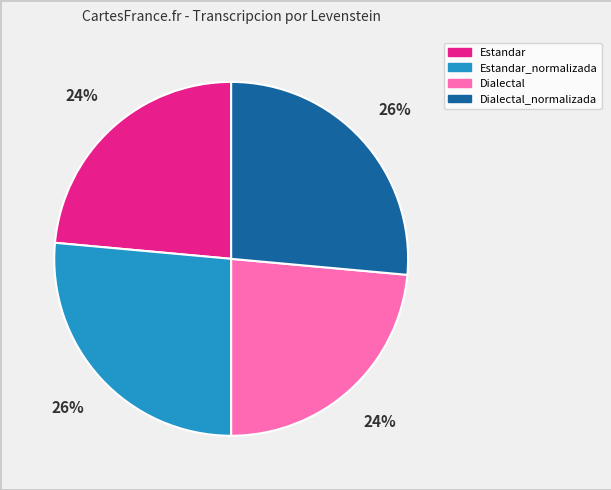

How many slices are in this pie chart?

4